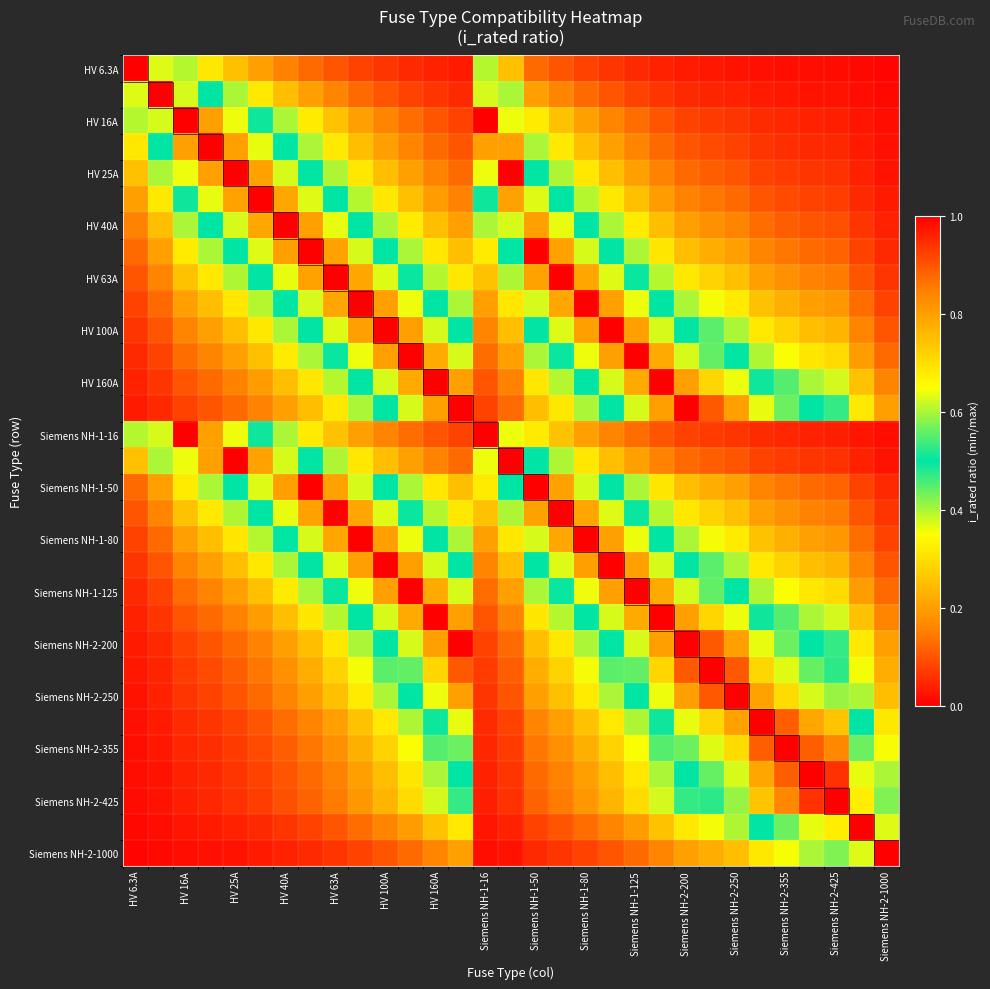

At which category is the sum across all series the highest?

HV 100A